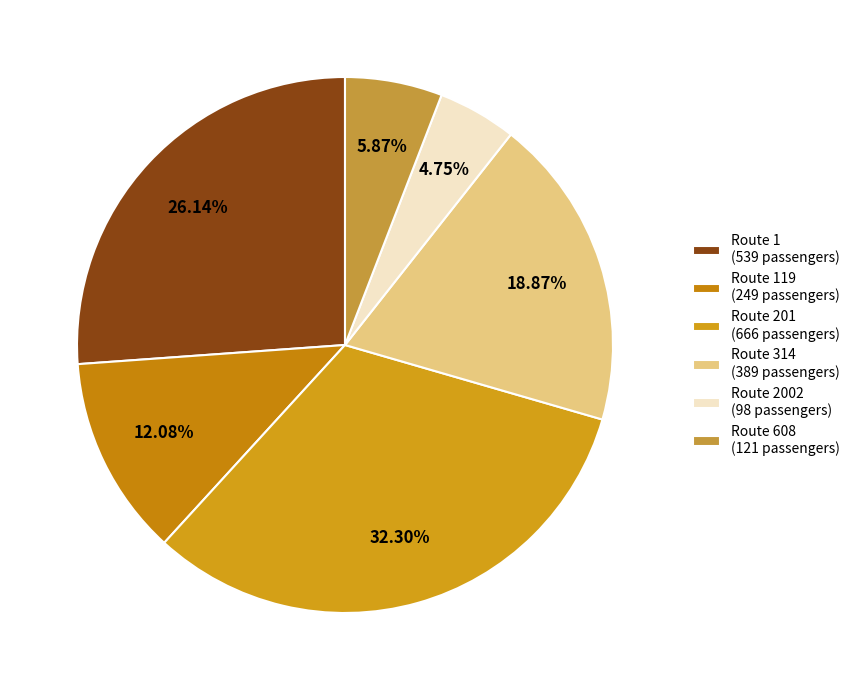

Count the number of slices in the pie.

6